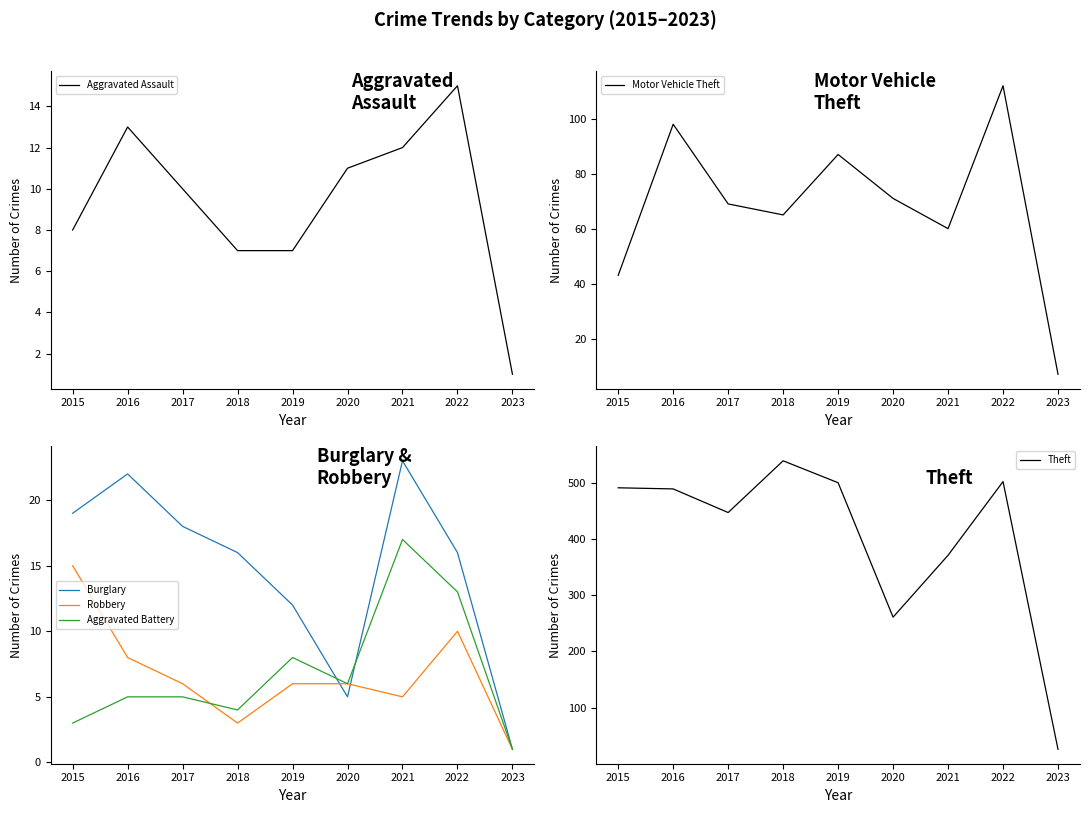

At which label does Aggravated Assault first exceed 10?

2016